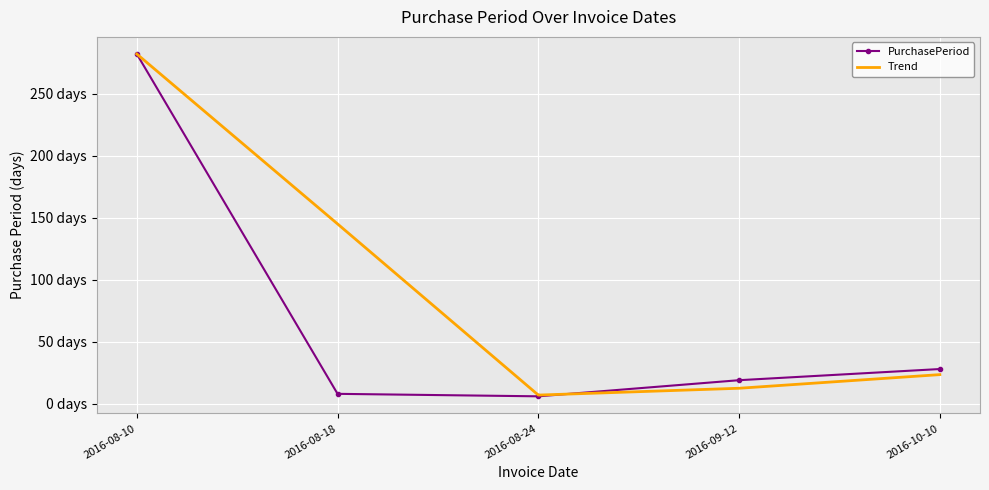

True or false: PurchasePeriod has a value of 6.0 at 2016-08-24.

True